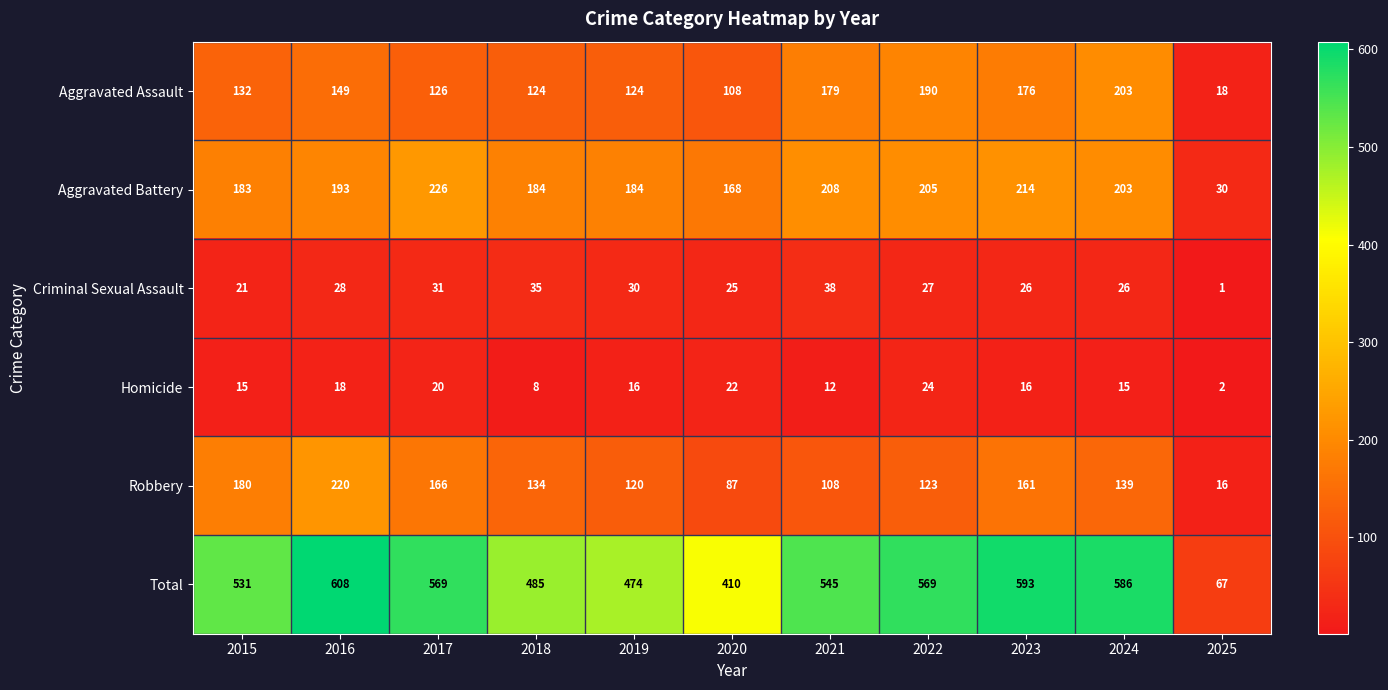

The value of Aggravated Assault at 2018 is 124. True or false?

True